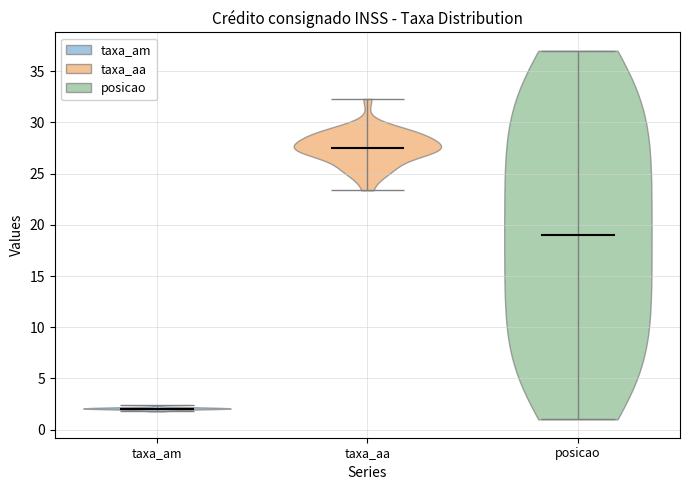

Reading left to right, read every violin against the y-axis: where its median line is, and the lowest and highest points it reaches. The values are not printed on the chart, so give them approximately, as read against the axis.

taxa_am: median line 2.0, lowest point 2.0, highest point 2.5
taxa_aa: median line 27.5, lowest point 23.5, highest point 32.5
posicao: median line 19.0, lowest point 1.0, highest point 37.0